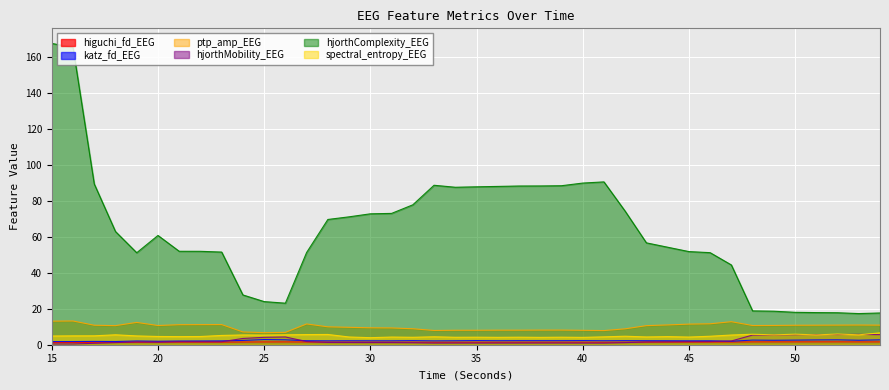

How many interior local peaks does the hjorthMobility_EEG series have?

6